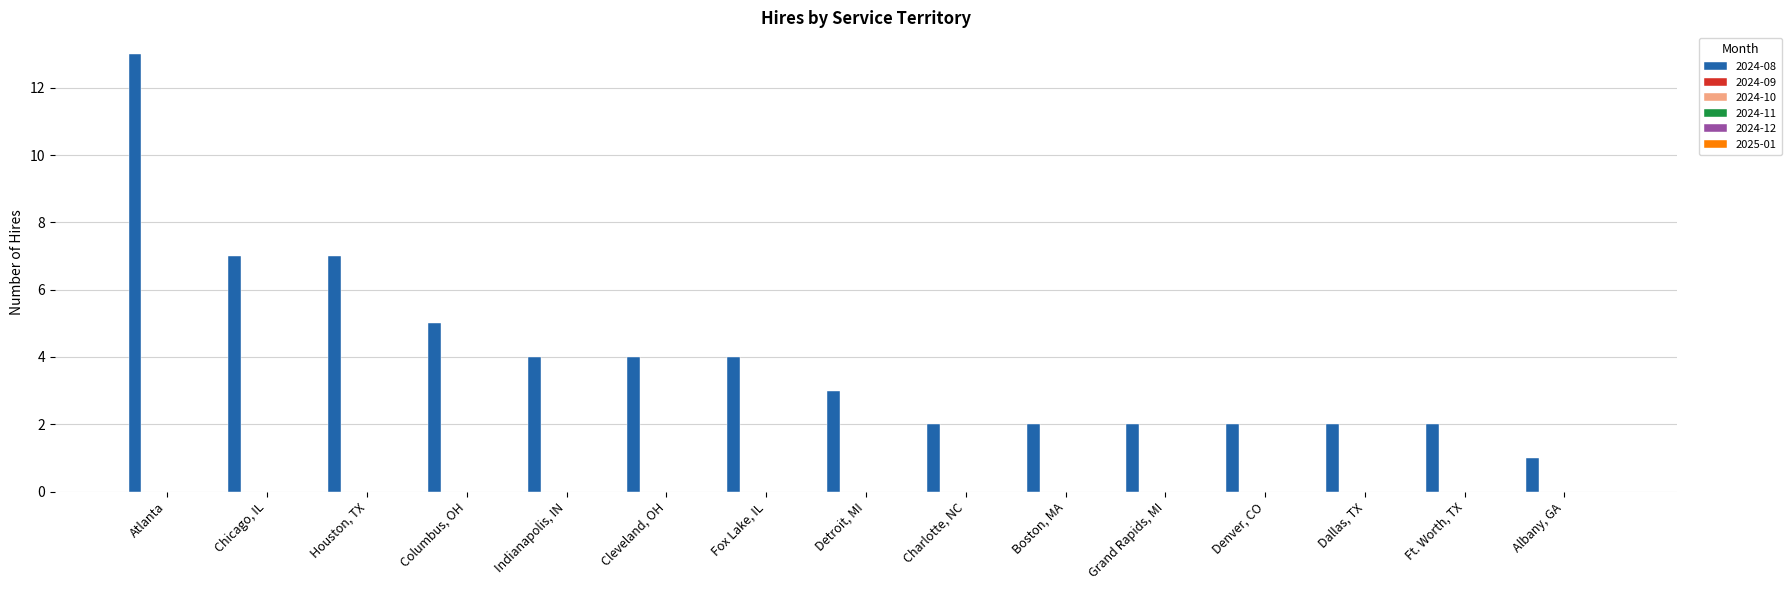

What is the value of the 15th bar from the left?

1